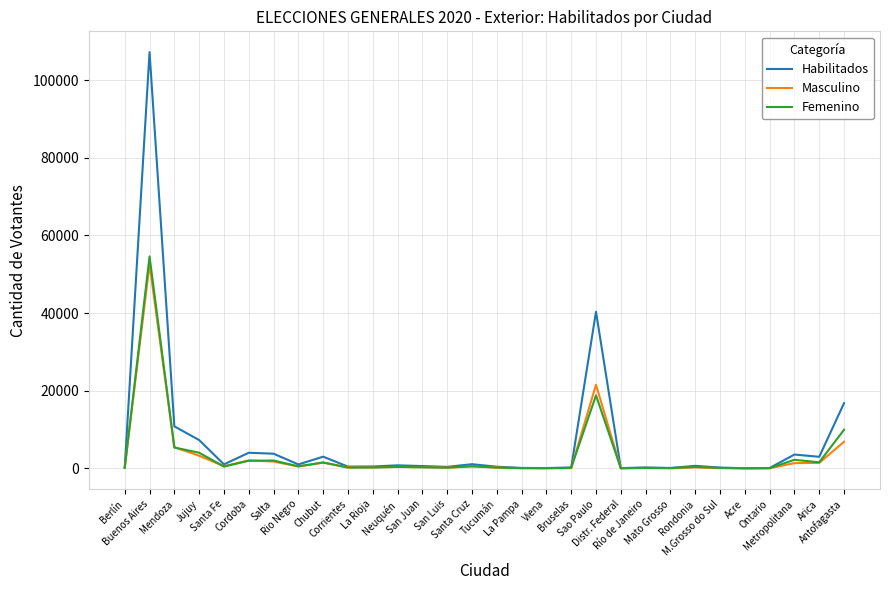

What is the maximum value for Habilitados?

107203